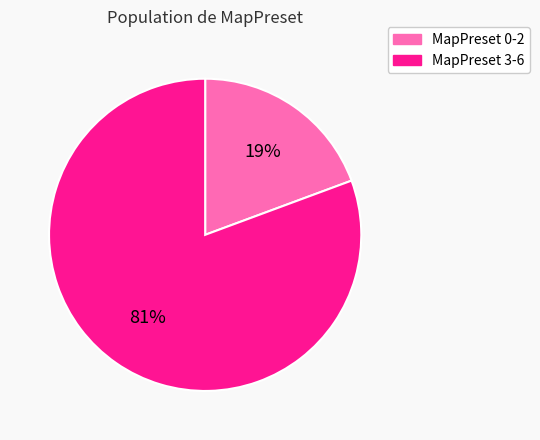

Do MapPreset 0-2 and MapPreset 3-6 together represent more than half of the pie?

Yes